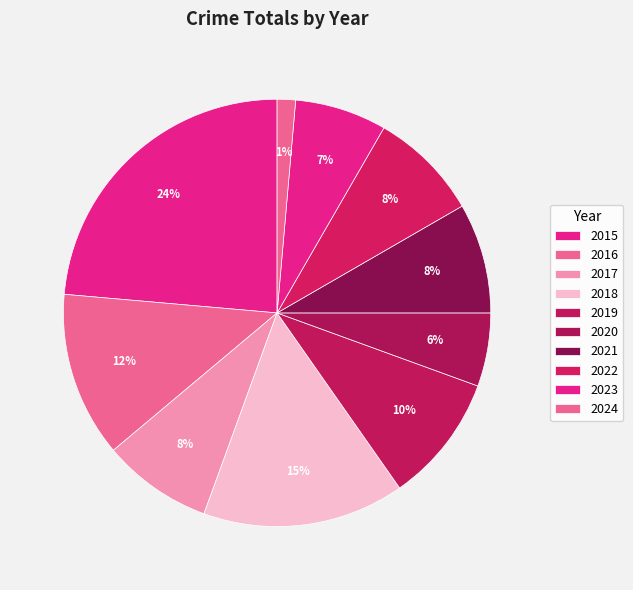

Rank the categories by value from highest to lowest.

2015, 2018, 2016, 2019, 2017, 2021, 2022, 2023, 2020, 2024